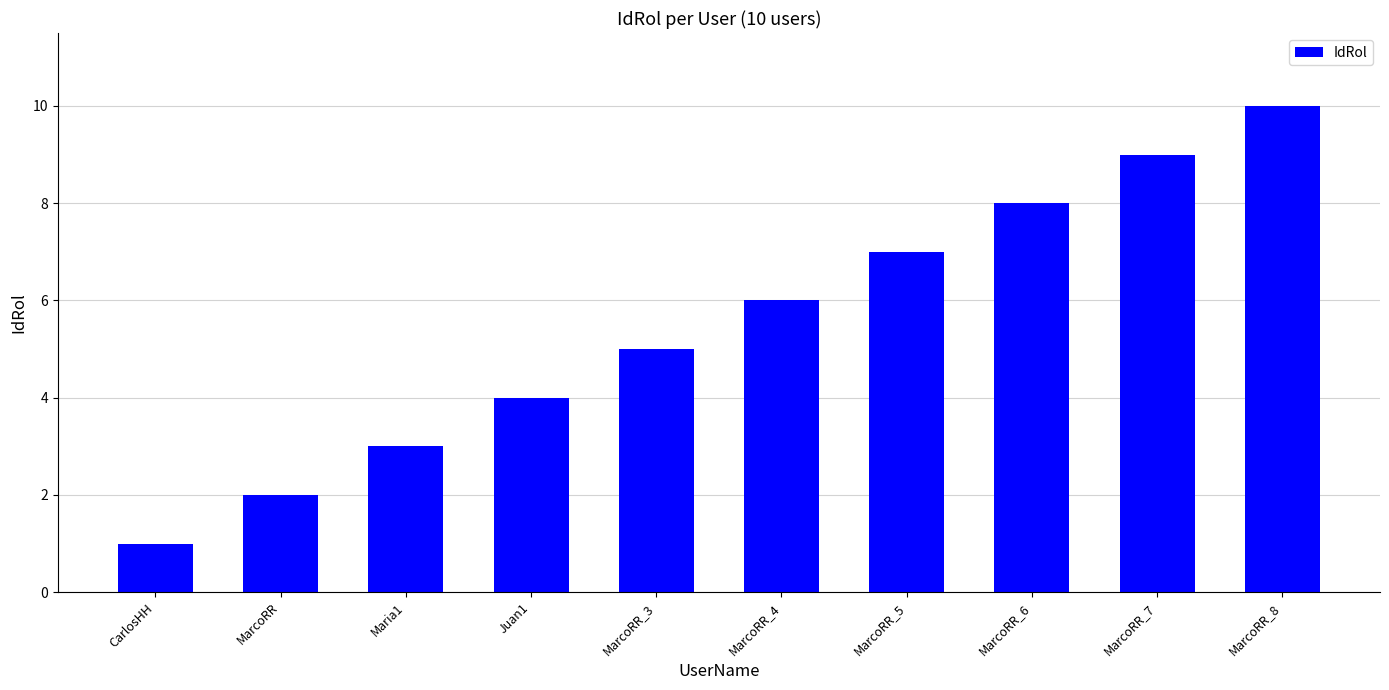

Which category has the highest value across all series?

MarcoRR_8